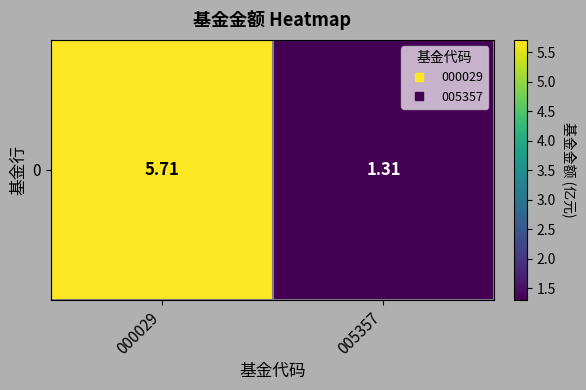

Reading right to left, transcribe all the data shown in this chart.

1.3	5.7